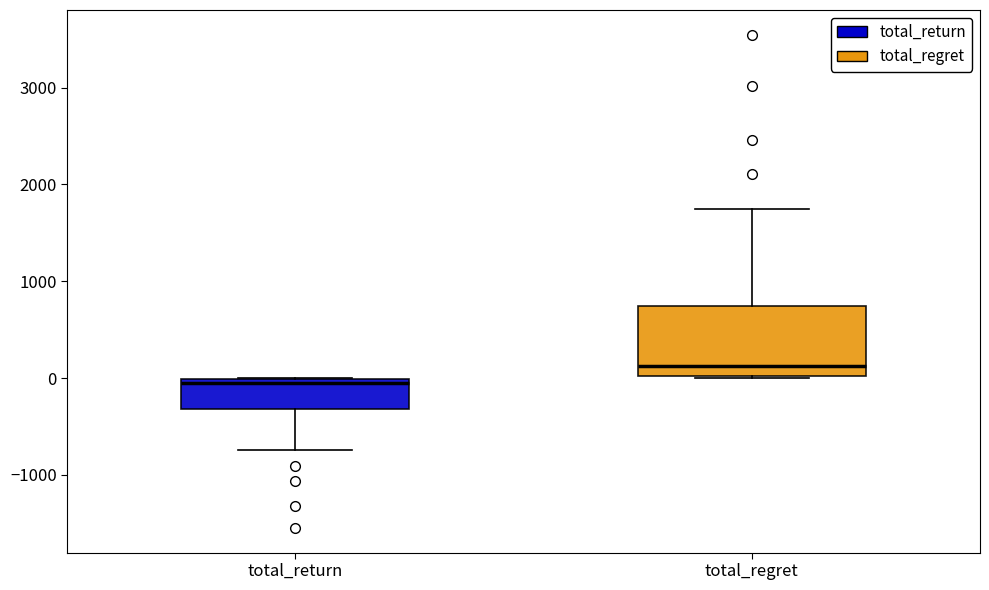

Which box is the tallest, from its lower edge to its upper edge?

total_regret